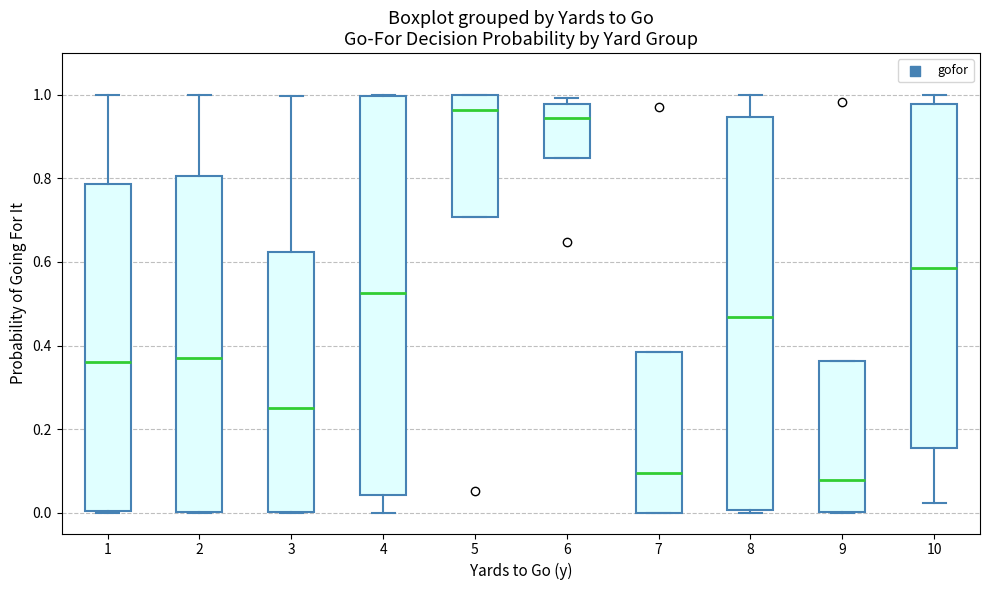

Where does the upper whisker of the box at x = 3 end on the y-axis? The values are not printed on the chart, so give them approximately, as read against the axis.

1.00